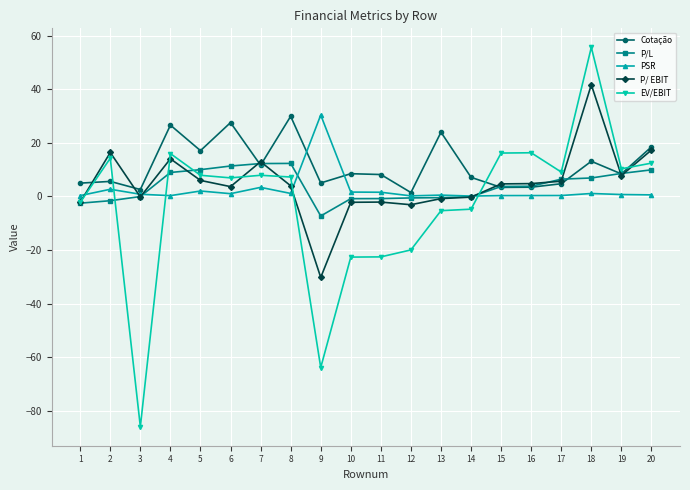

Which label corresponds to the largest value in the chart?

18